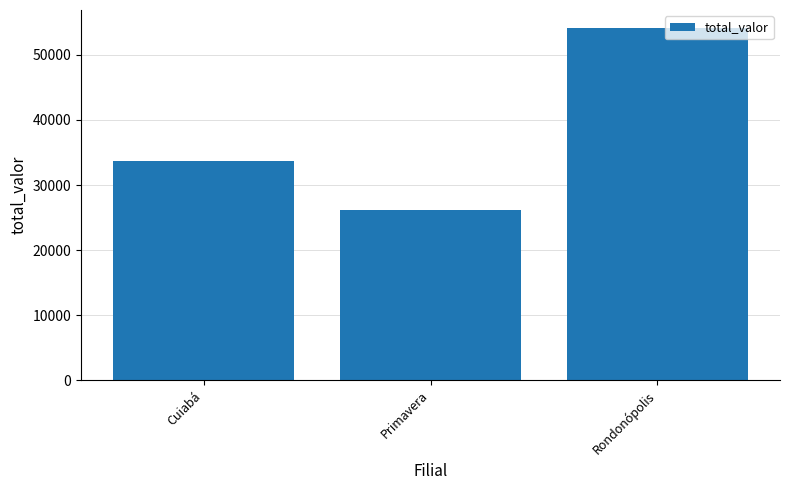

What position from the right is Primavera?

2